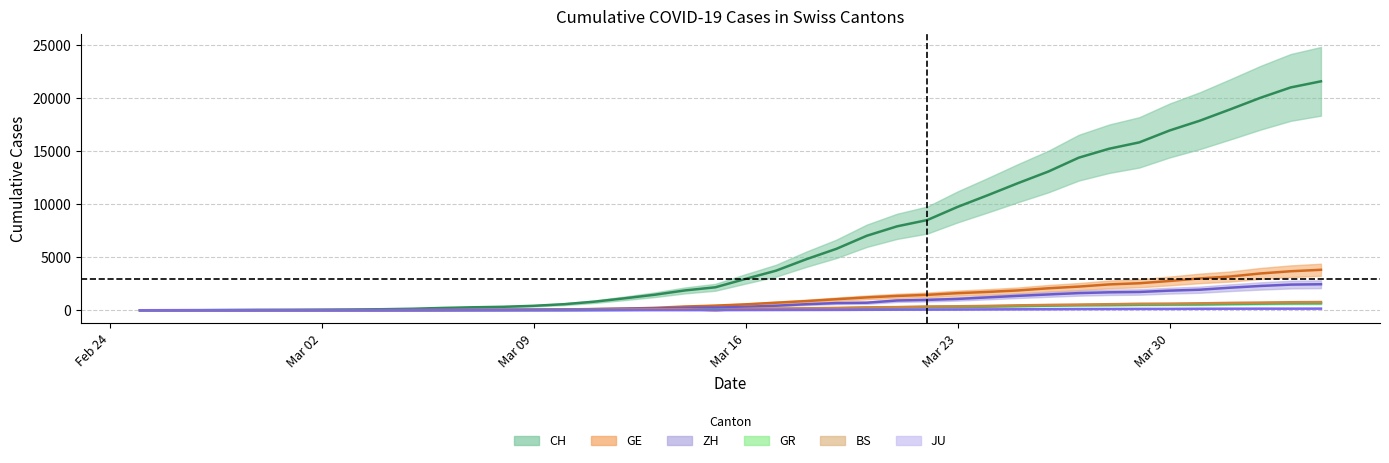

True or false: GR and JU cross at least once.

False